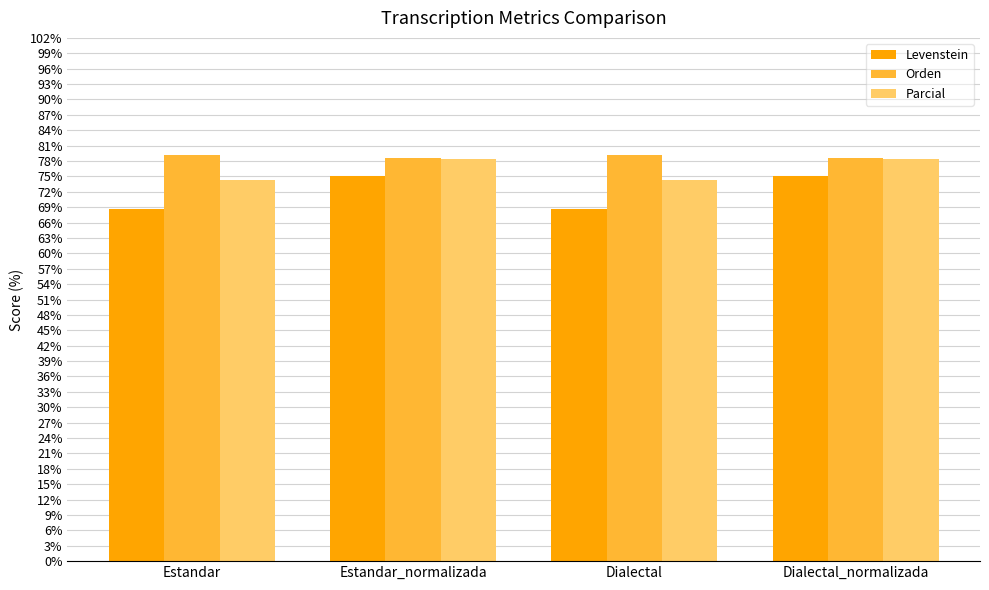

What is the label of the 3rd bar from the right?

Estandar_normalizada